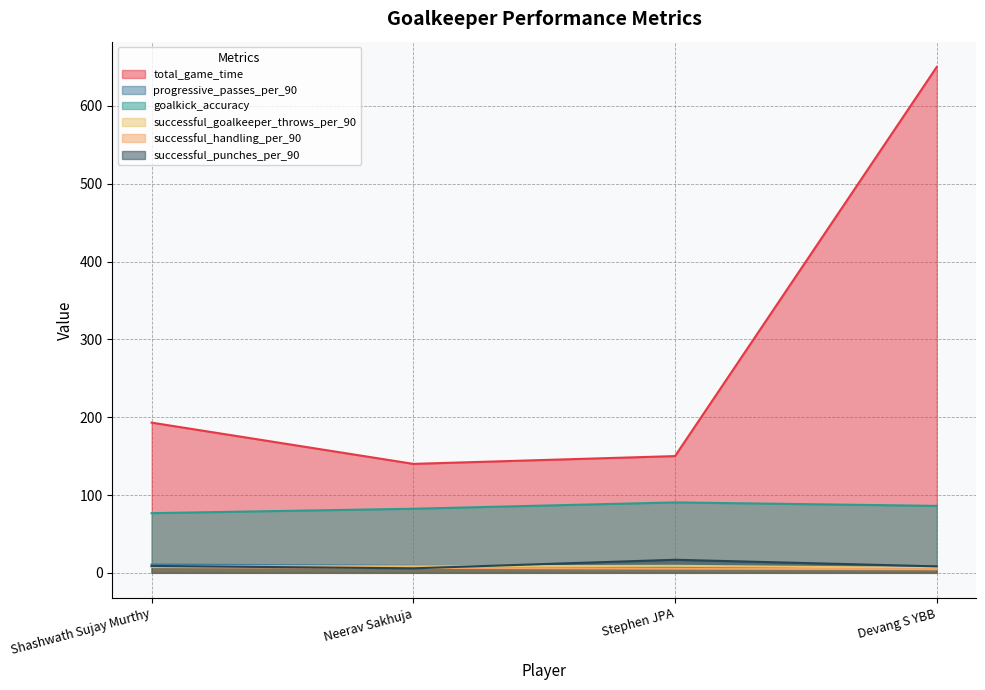

True or false: successful_punches_per_90 has a value of 8.3 at Devang S YBB.

True